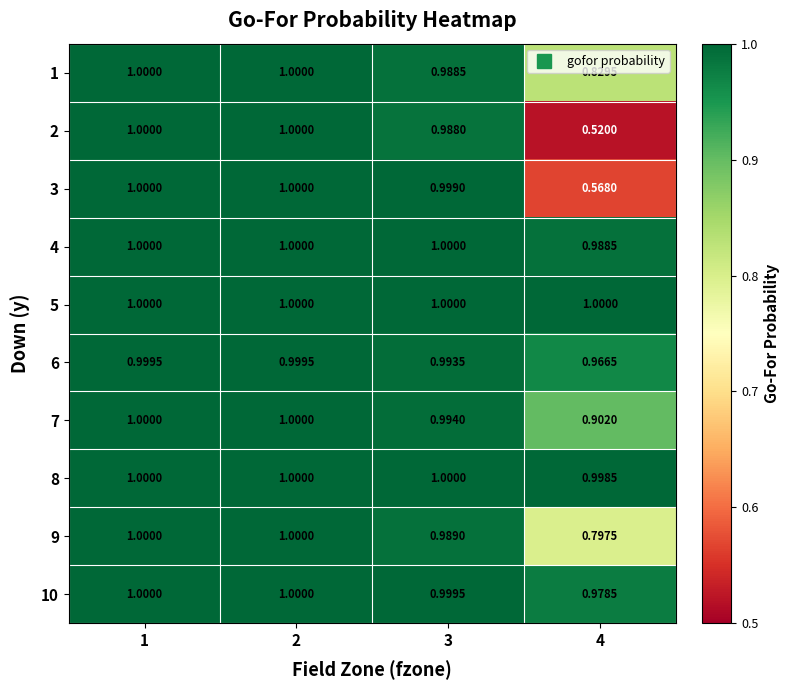

Count the number of data series in this chart.

10